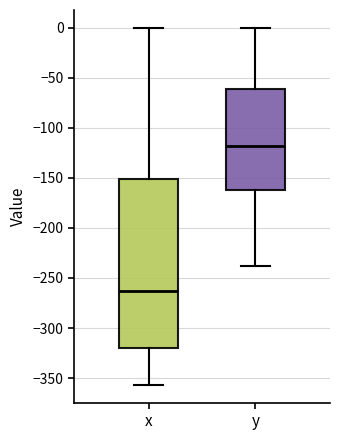

Where is the upper edge of the box for x on the y-axis? The values are not printed on the chart, so give them approximately, as read against the axis.

-150